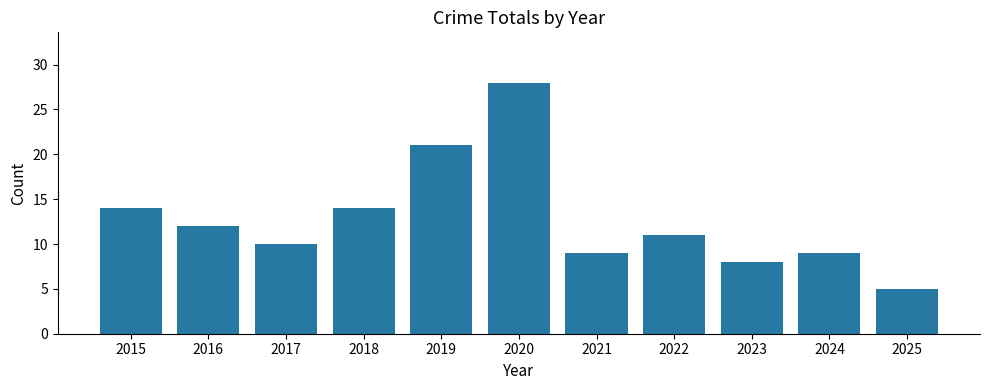

What is the value of the 2nd bar from the left?

12